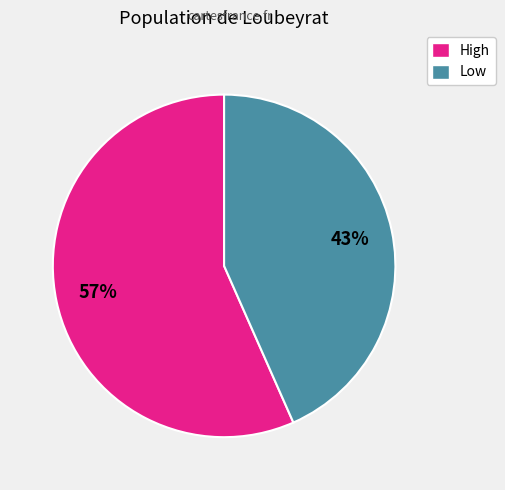

To the nearest percent, what is the combined percentage of Low and High?

100%